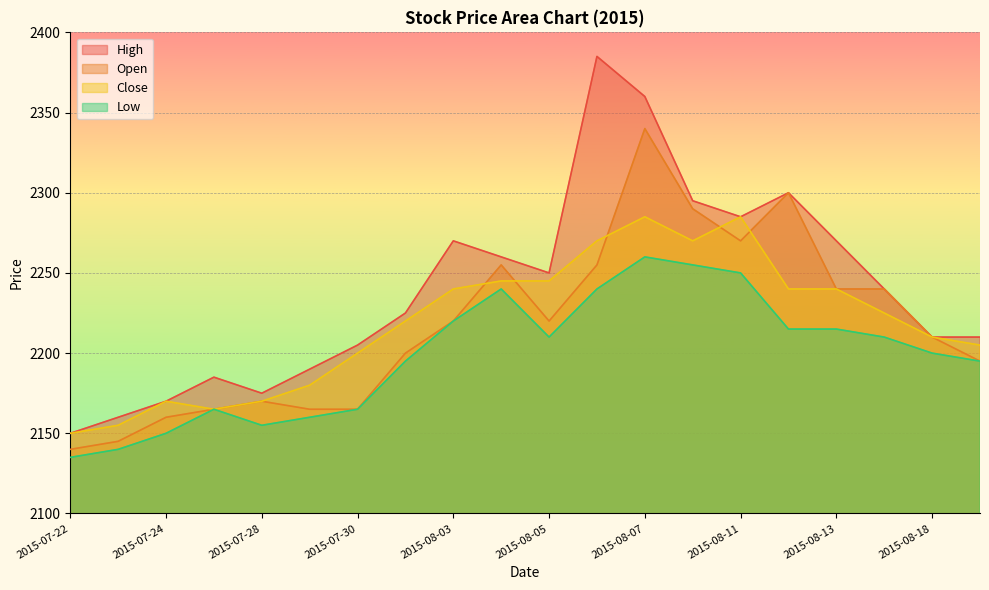

Is the value of Open at 2015-07-29 greater than the value of Close at 2015-07-23?

Yes